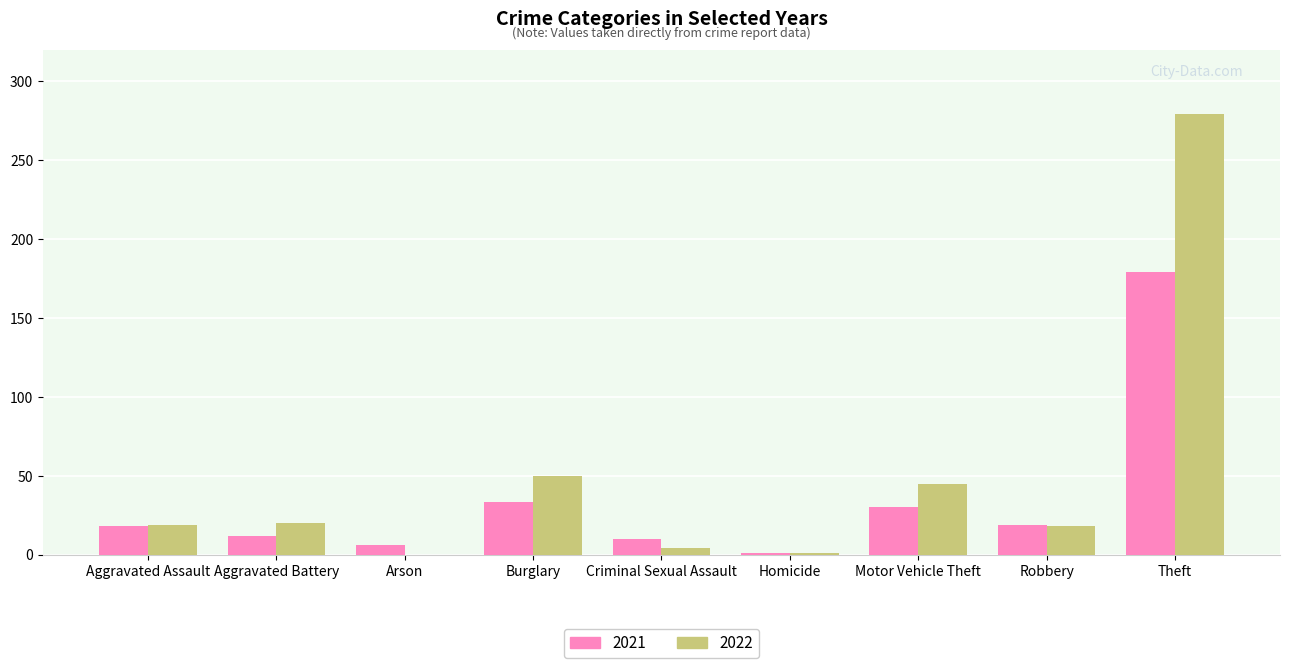

Does the chart contain stacked bars?

No